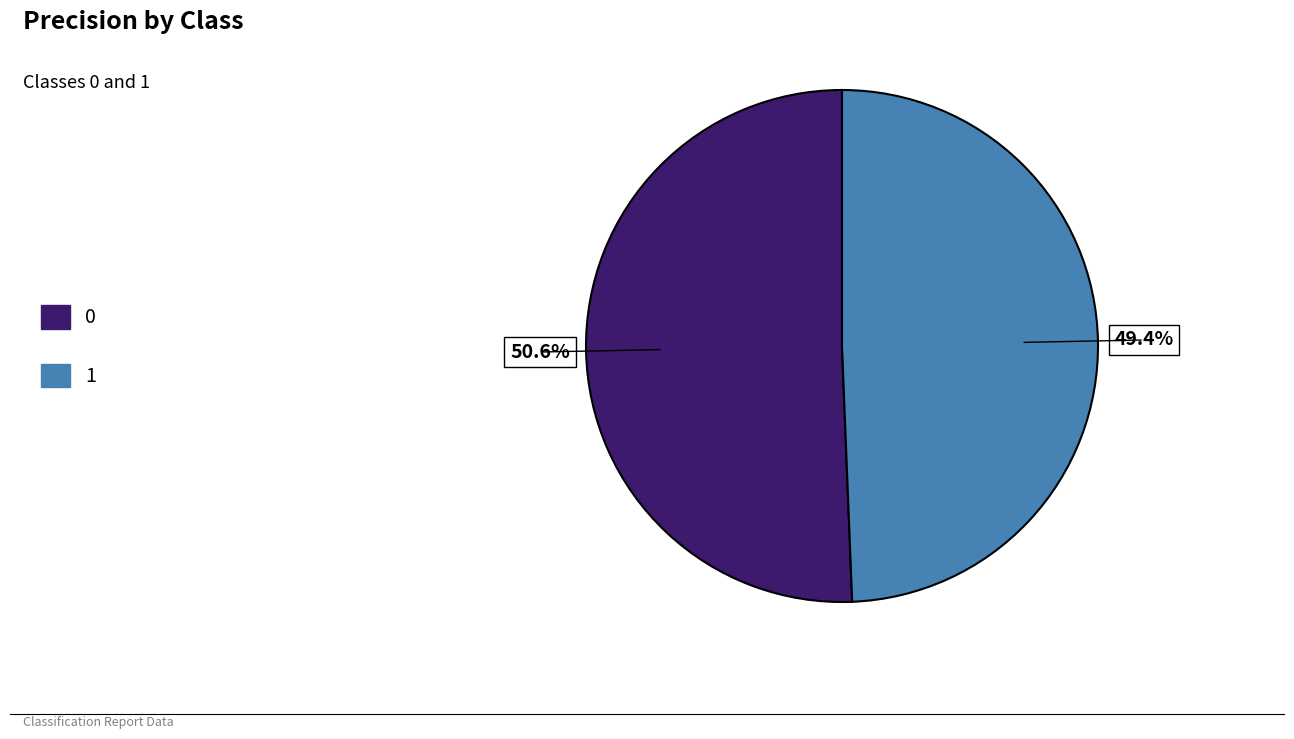

Do 1 and 0 together represent more than half of the pie?

Yes